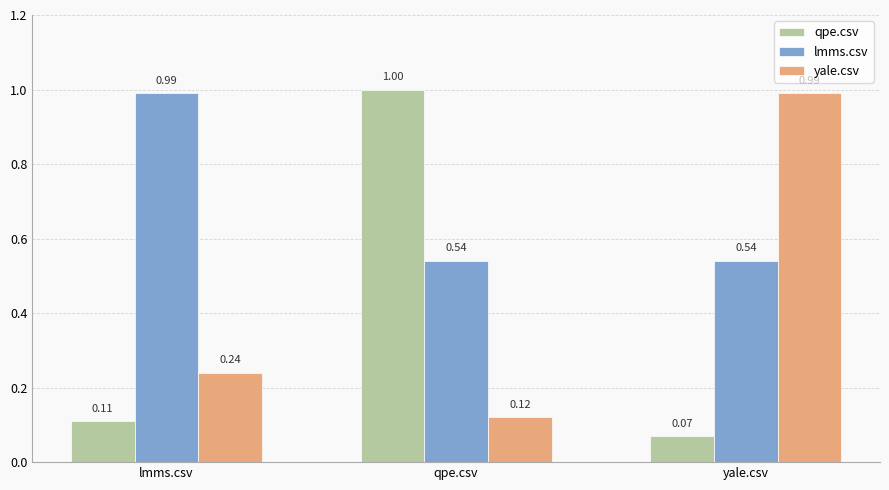

True or false: yale.csv has a value of 0.2 at qpe.csv.

False